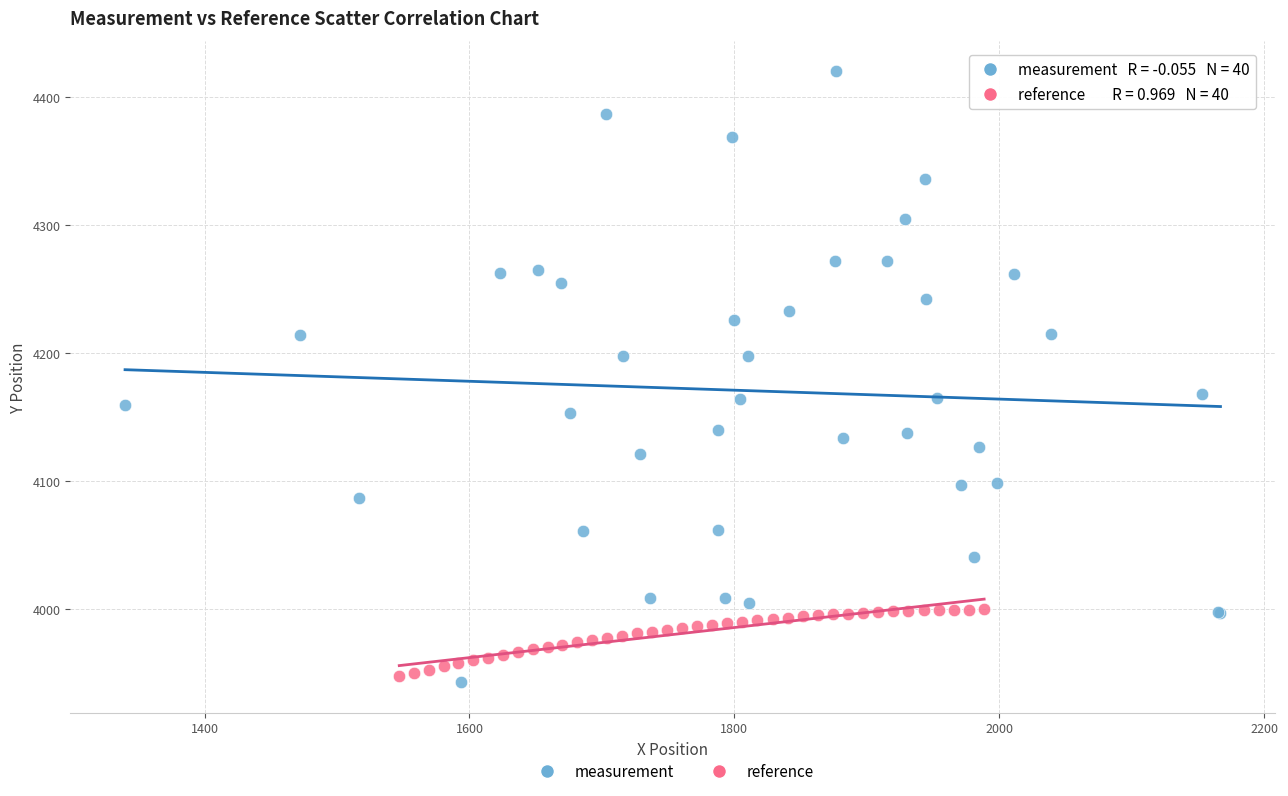

Which series has the widest spread of Y values?

measurement